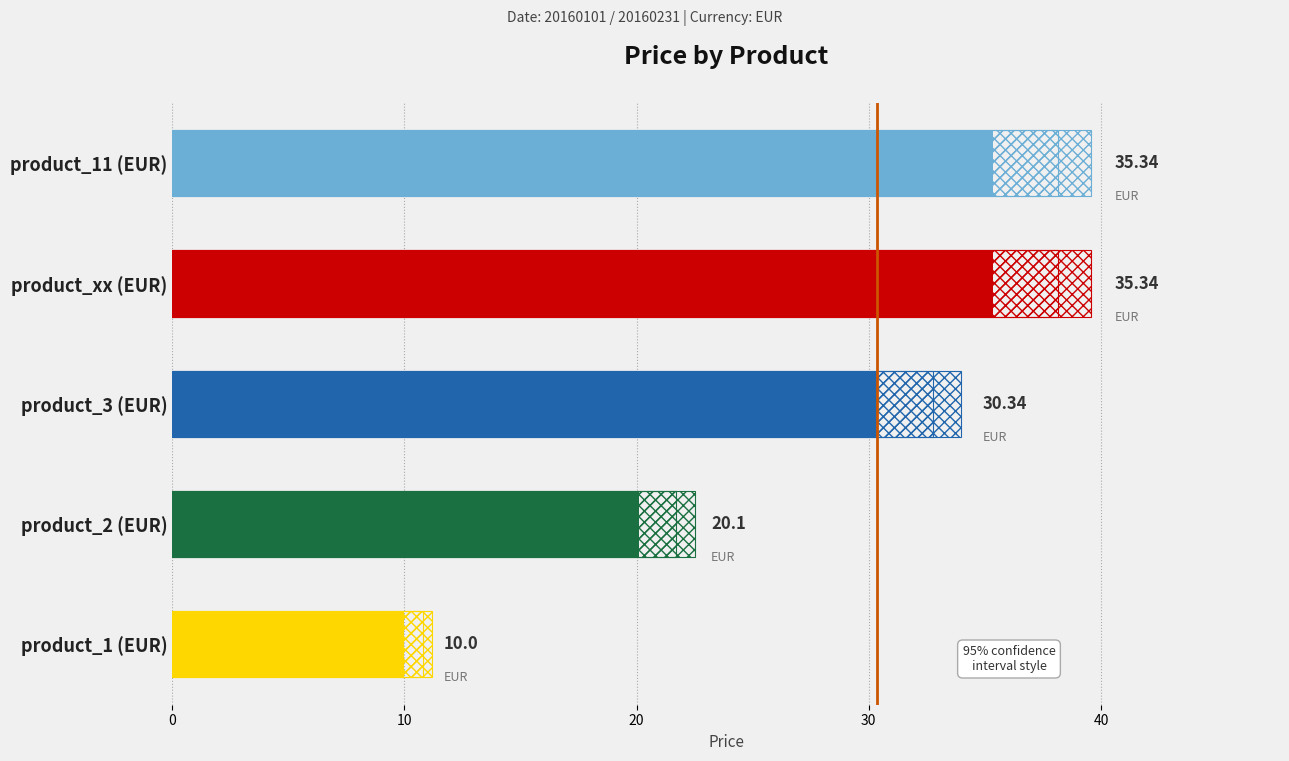

What is the difference between the maximum and minimum values?

25.3